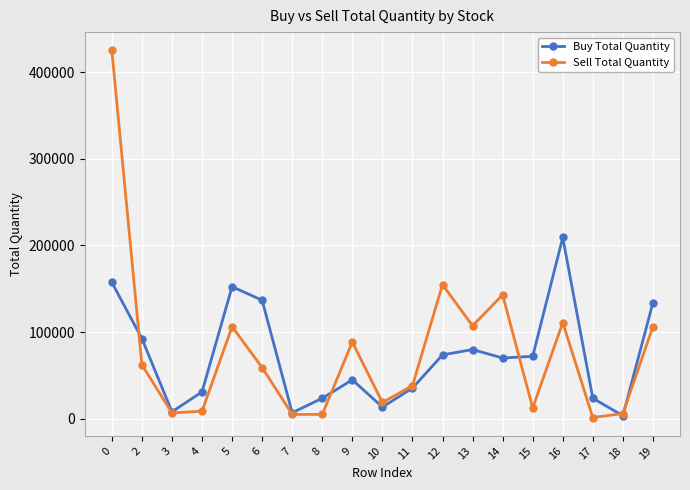

What is the difference between the maximum and second lowest values in the Sell Total Quantity series?

419996